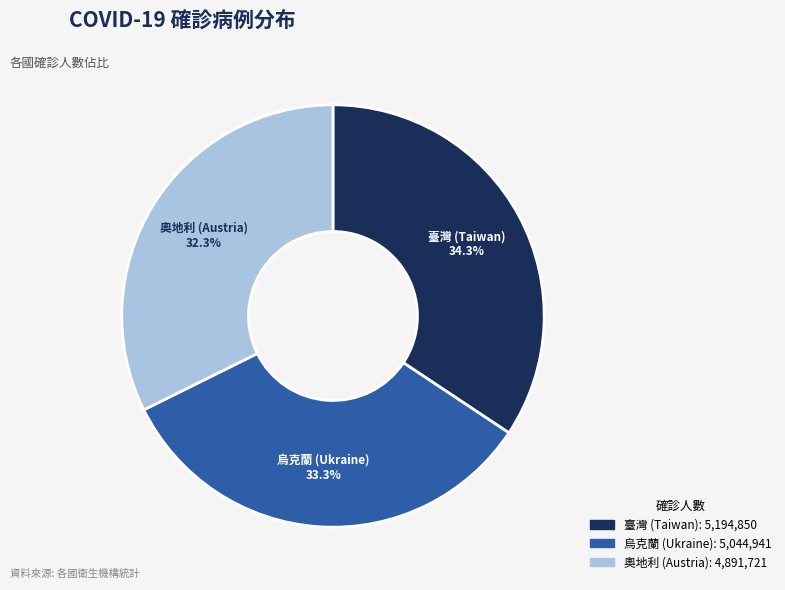

Rank the categories by value from lowest to highest.

奧地利 (Austria), 烏克蘭 (Ukraine), 臺灣 (Taiwan)